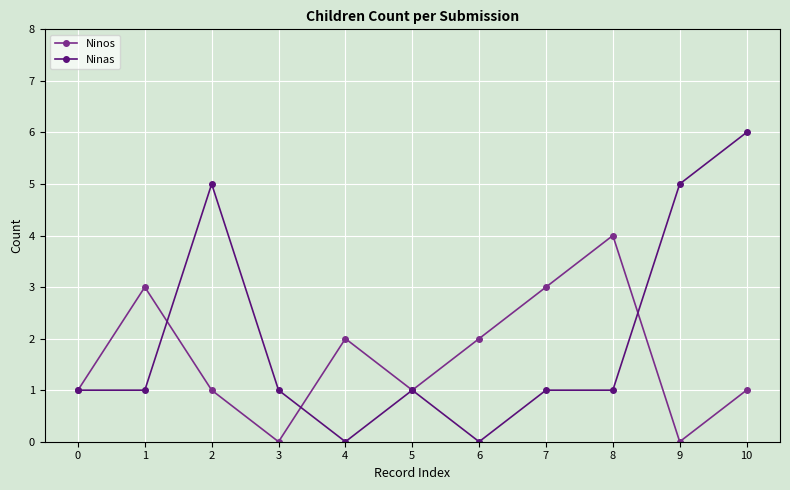

Does the chart have visible grid lines?

Yes